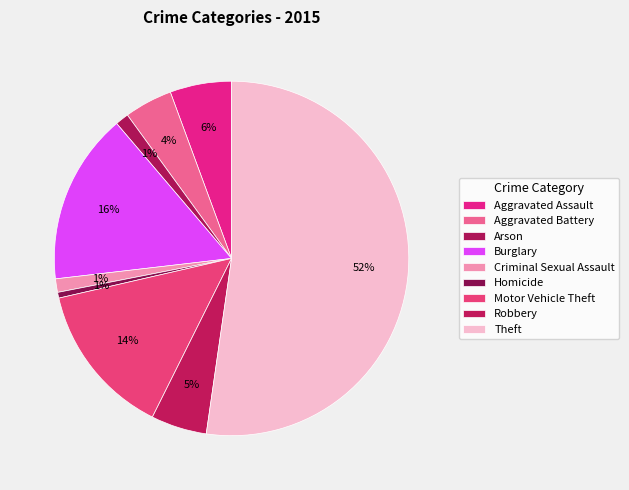

What is the largest slice in the pie chart?

Theft